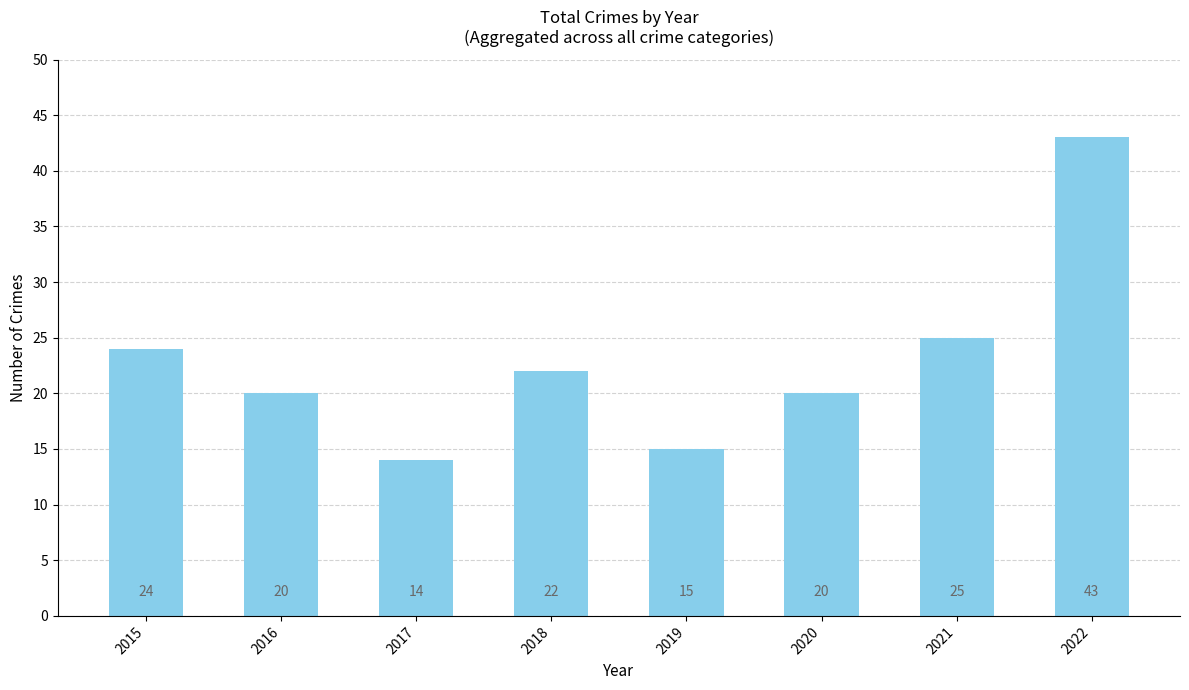

Which category has the lowest value across all series?

2017